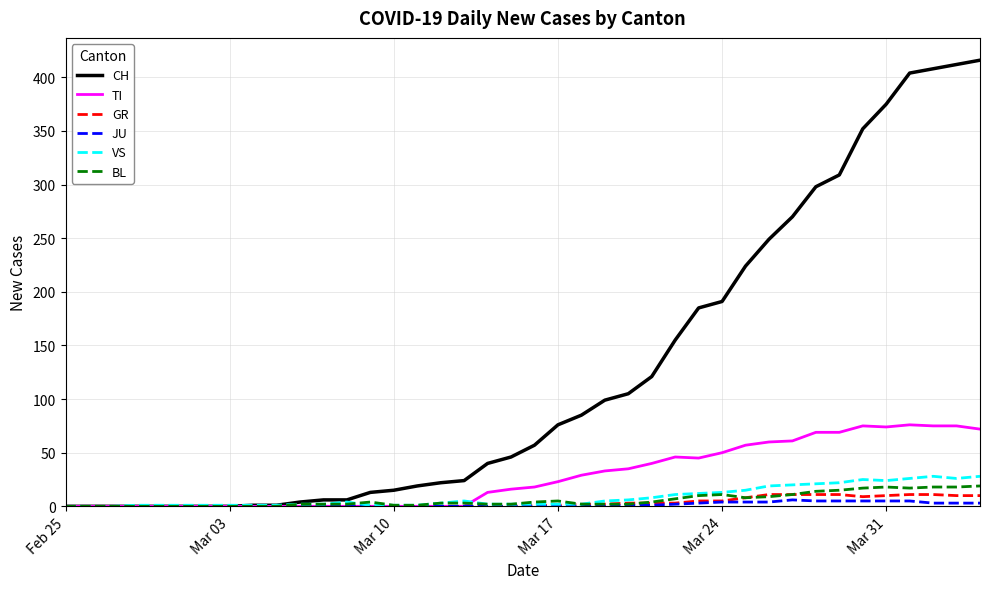

Does the chart have visible grid lines?

Yes